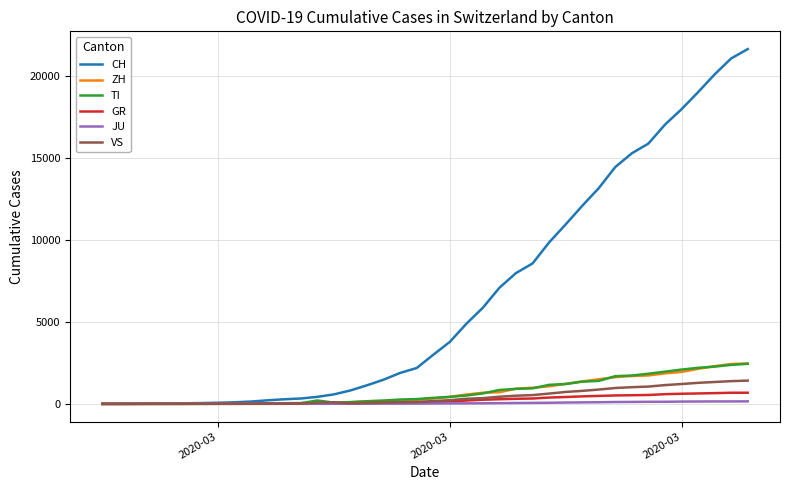

Which series has the largest total across all categories?

CH